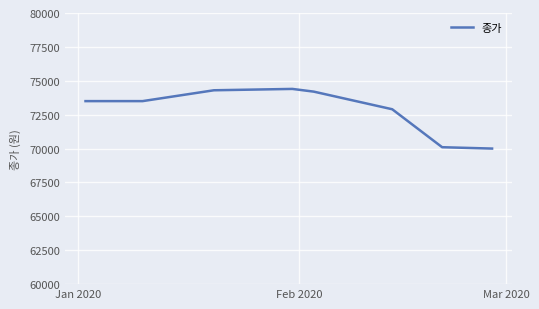

What is the sum of all values?

582900